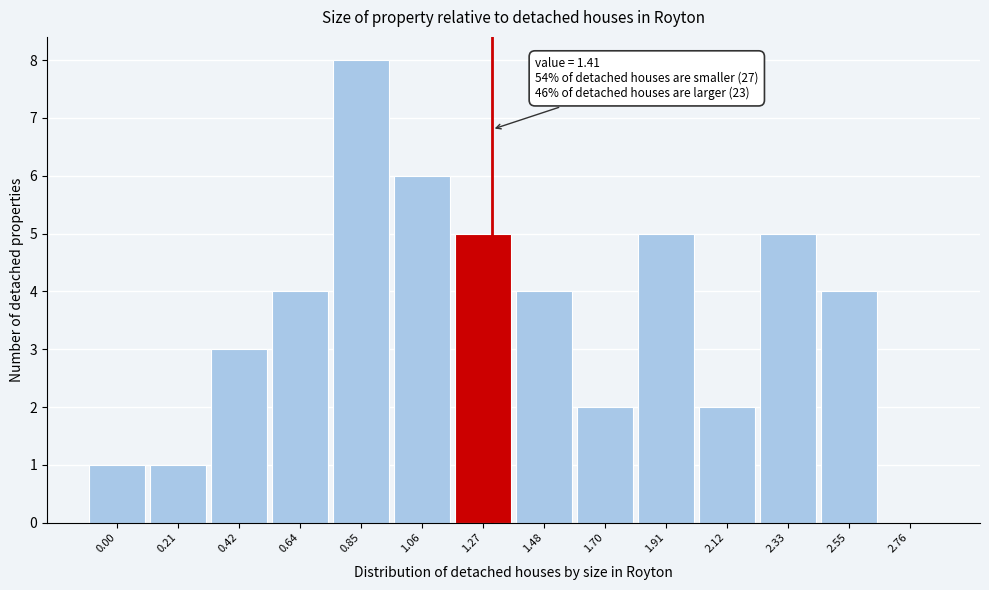

Reading left to right, extract all data points from this chart.

0.00=1	0.21=1	0.42=3	0.64=4	0.85=8	1.06=6	1.27=5	1.48=4	1.70=2	1.91=5	2.12=2	2.33=5	2.55=4	2.76=0